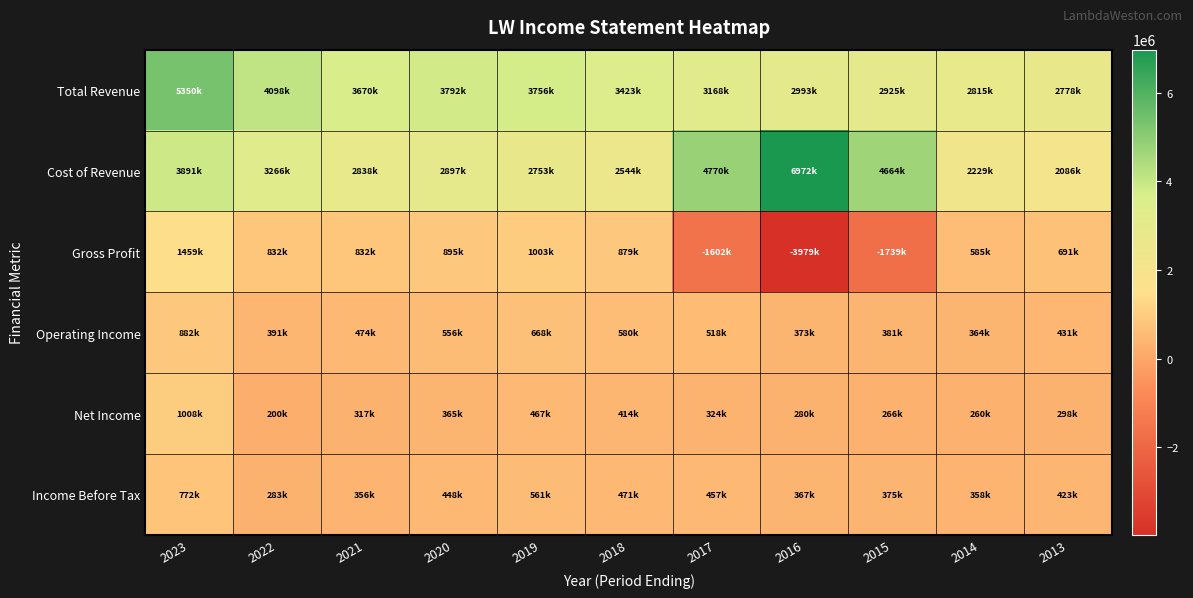

Which series has the widest spread of values?

Gross Profit